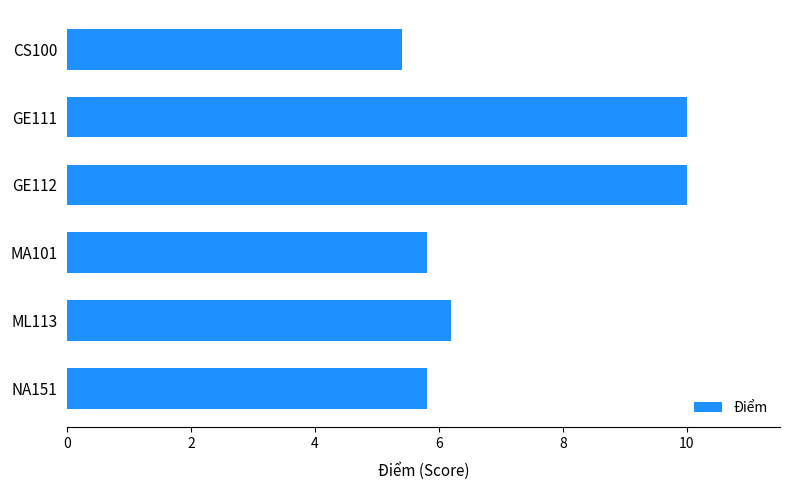

Count the number of data series in this chart.

1